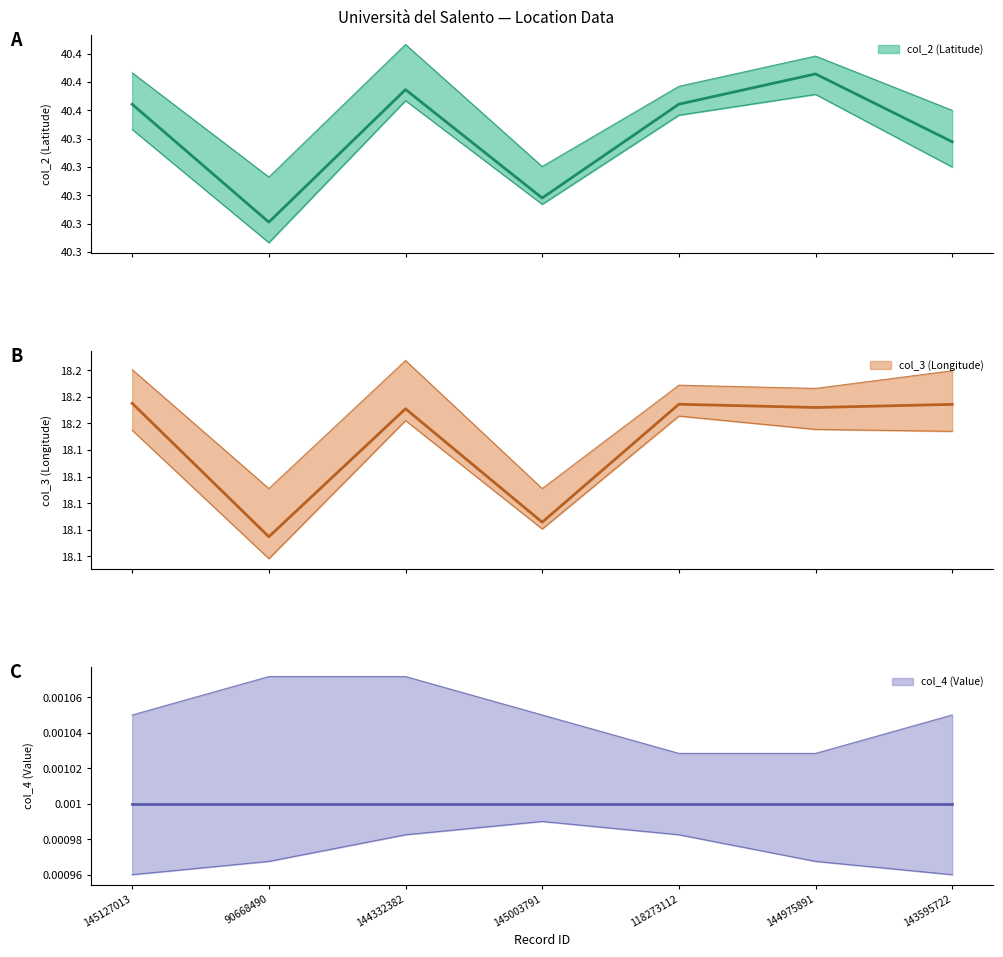

What is the label of the 2nd point from the right?

144975891